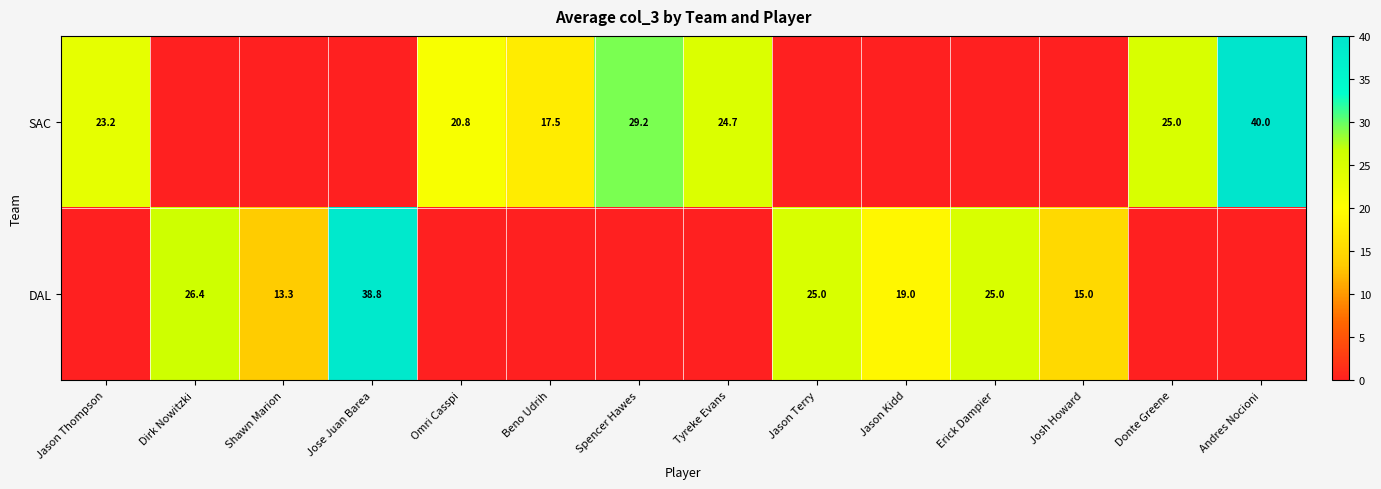

Is it true that SAC equals 17.5 at Beno Udrih?

True